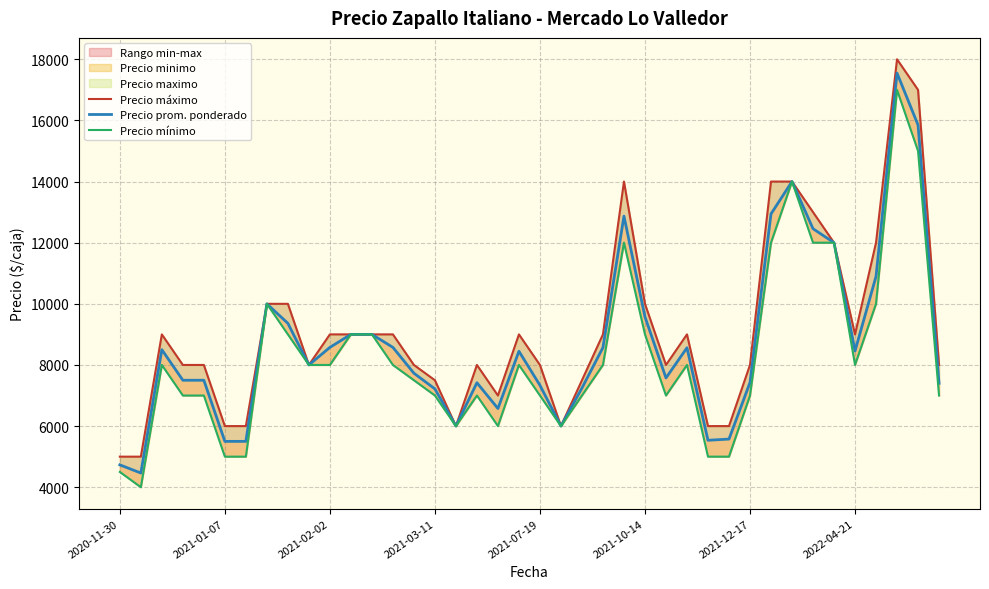

Rank the categories by Precio mínimo value from highest to lowest.

37, 38, 32, 24, 31, 33, 34, 2022-04-21, 36, 8, 11, 12, 25, 2021-02-02, 9, 10, 13, 19, 23, 27, 35, 14, 2021-03-11, 2021-07-19, 15, 17, 20, 22, 26, 30, 39, 16, 18, 21, 2021-10-14, 2021-12-17, 28, 29, 2020-11-30, 2021-01-07